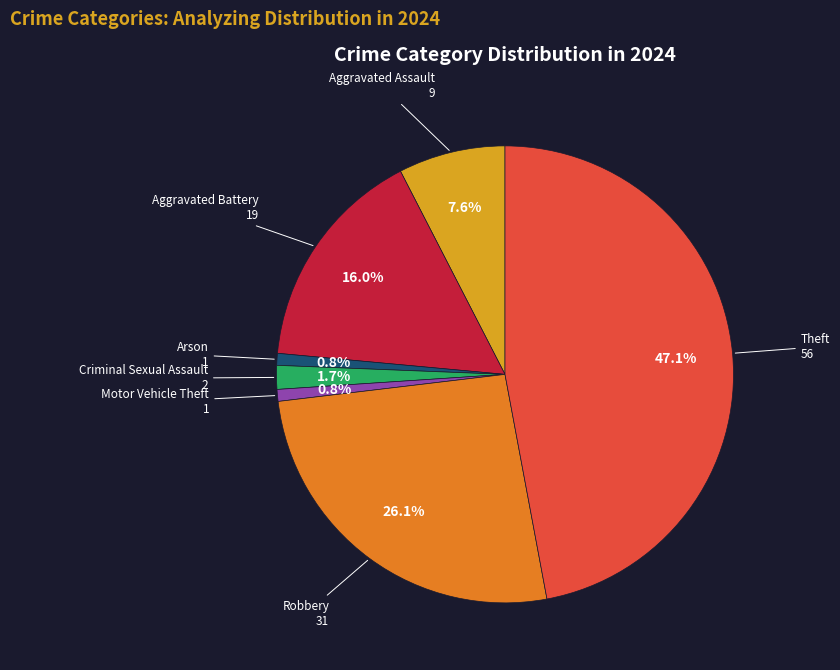

Does any single category account for the majority?

No